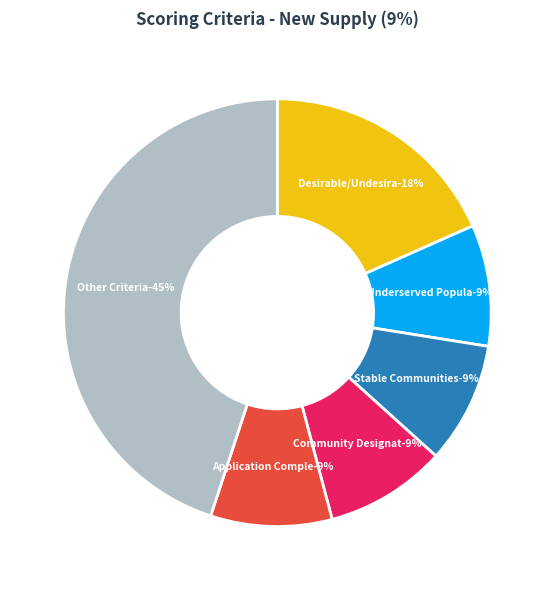

To the nearest percent, what portion does Application Completeness represent?

9%